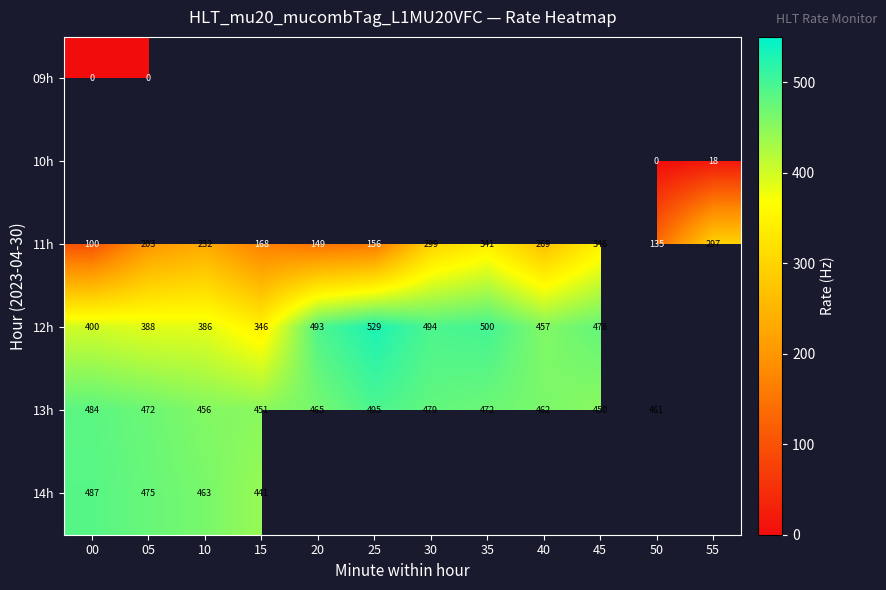

The value of 10h at 55 is 32.6. True or false?

False